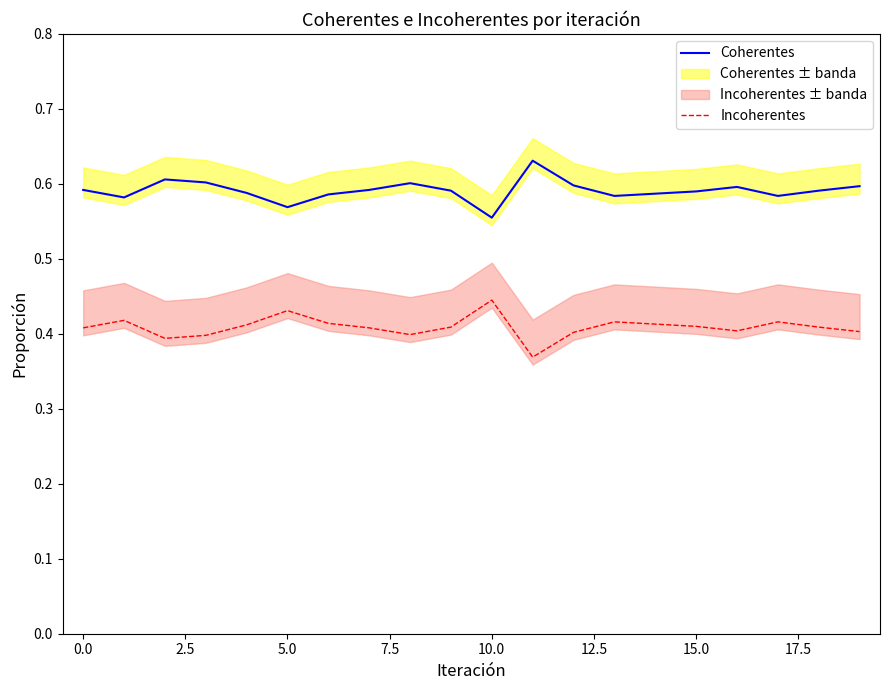

List the series in order of their overall mean, lowest first.

Incoherentes, Coherentes